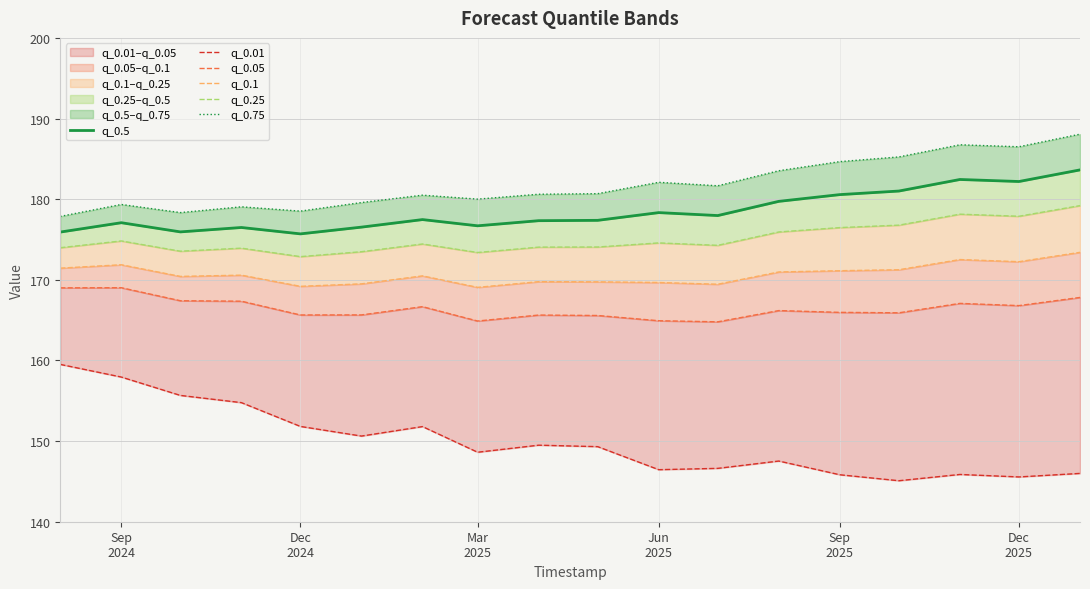

What is the maximum value shown in the chart?

188.1